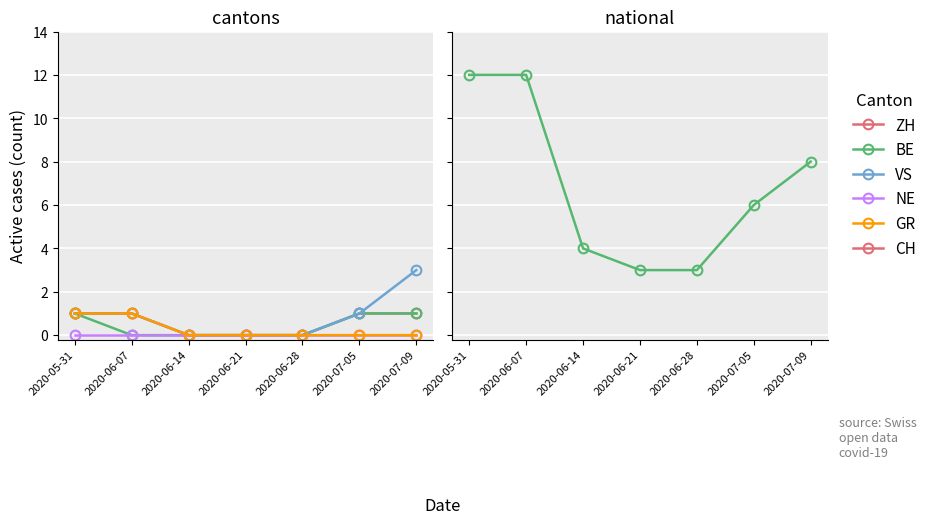

True or false: CH has more than 2 interior local peaks.

False